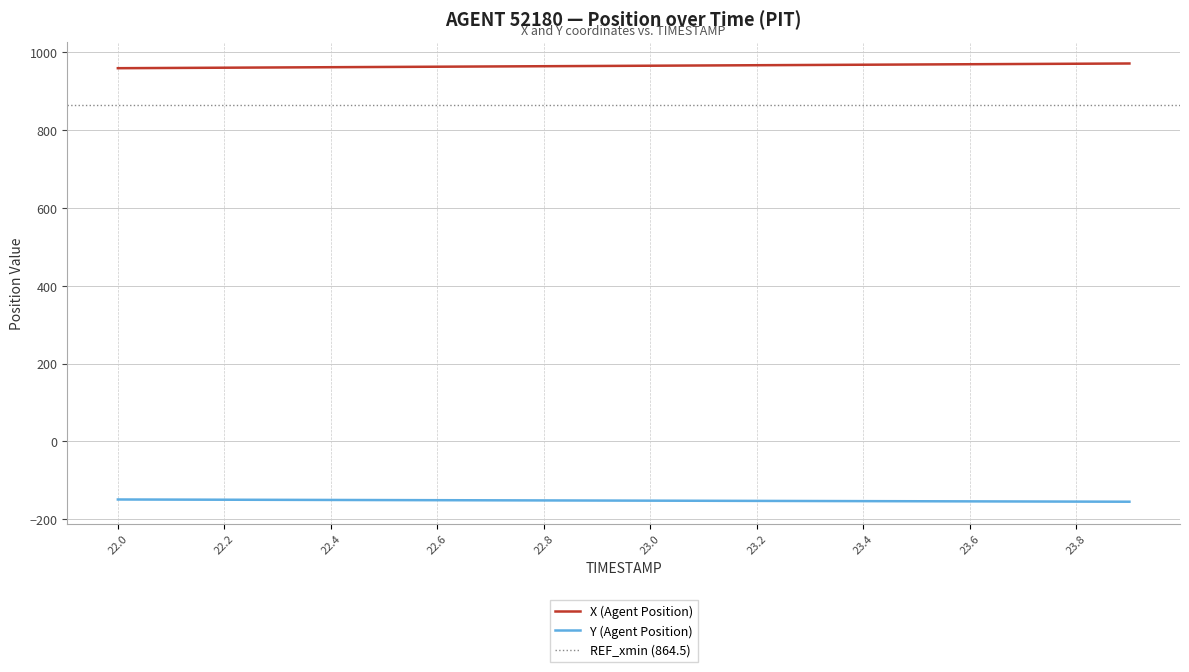

True or false: X (Agent Position) and Y (Agent Position) cross at least once.

False